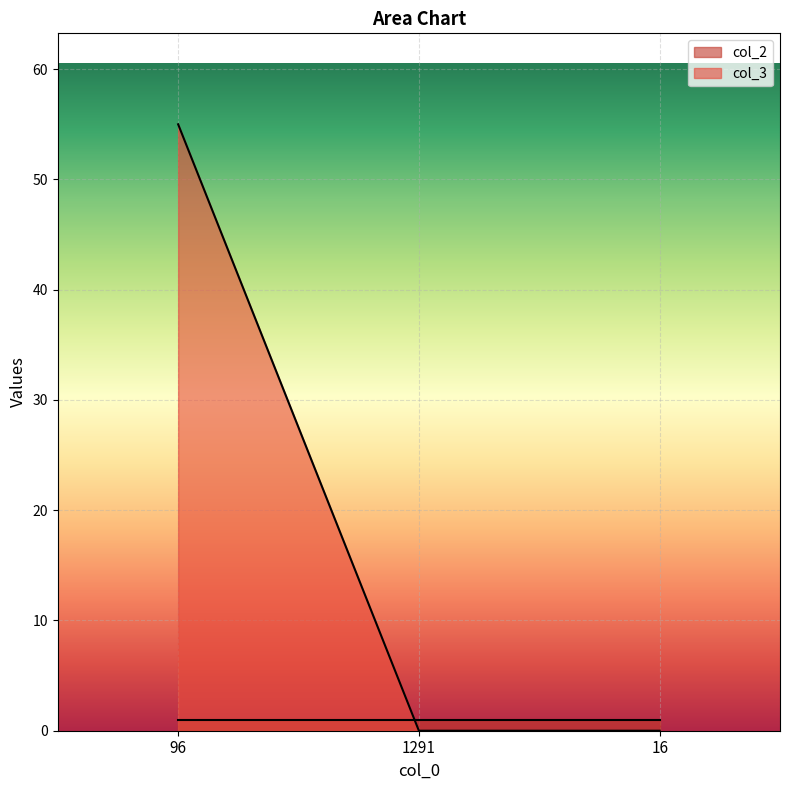

Between 1291 and 96, which is larger?

96